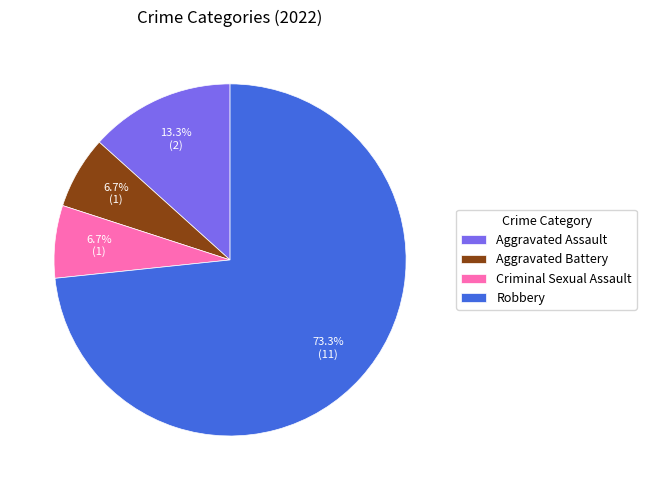

Is there a majority slice in this chart?

Yes